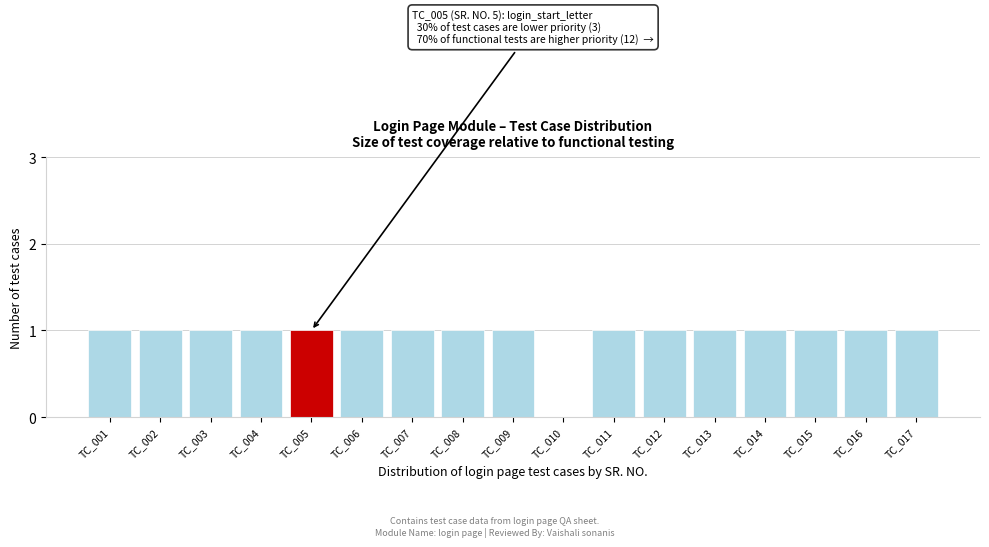

Reading right to left, extract all data points from this chart.

TC_017=1	TC_016=1	TC_015=1	TC_014=1	TC_013=1	TC_012=1	TC_011=1	TC_010=0	TC_009=1	TC_008=1	TC_007=1	TC_006=1	TC_005=1	TC_004=1	TC_003=1	TC_002=1	TC_001=1